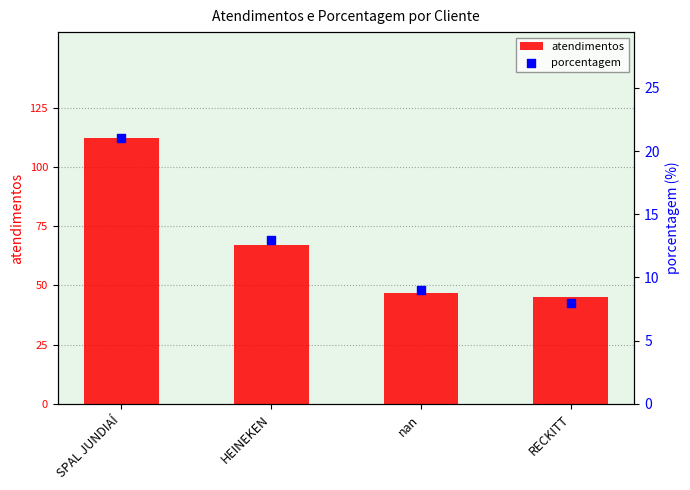

At how many categories does at least one series exceed 71?

1